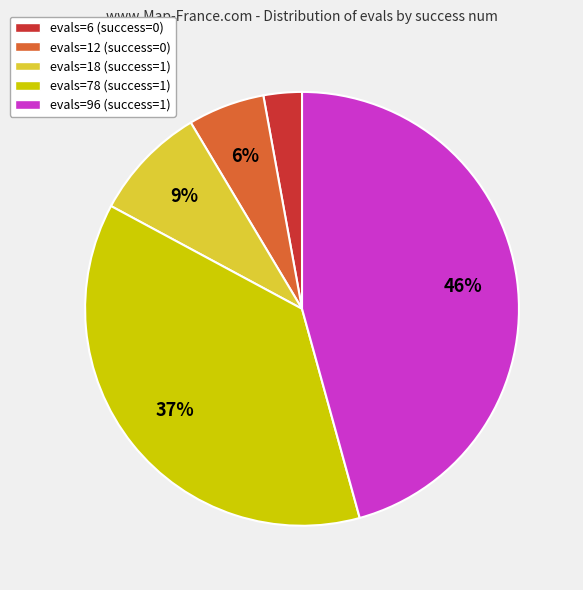

Combined, do evals=6 (success=0) and evals=96 (success=1) account for over 50%?

No